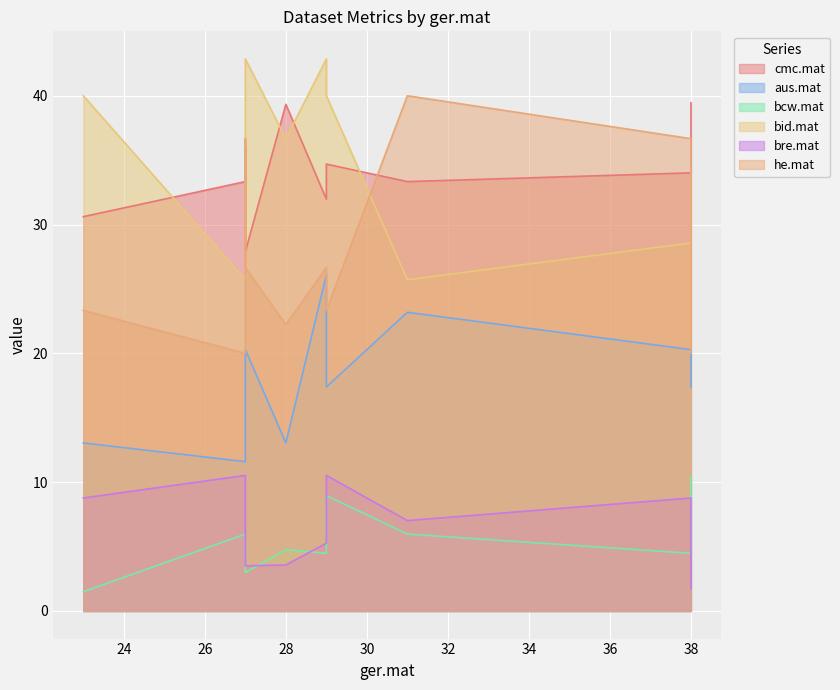

How many interior local valleys does the cmc.mat series have?

3